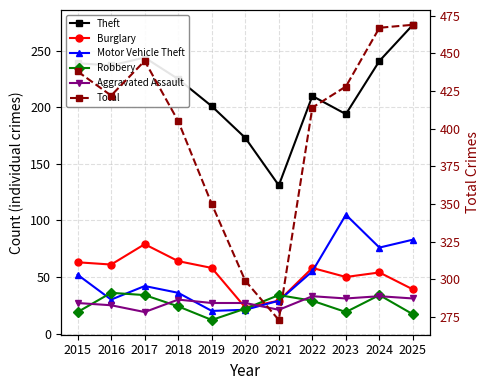

True or false: Burglary has a value of 63 at 2015.

True